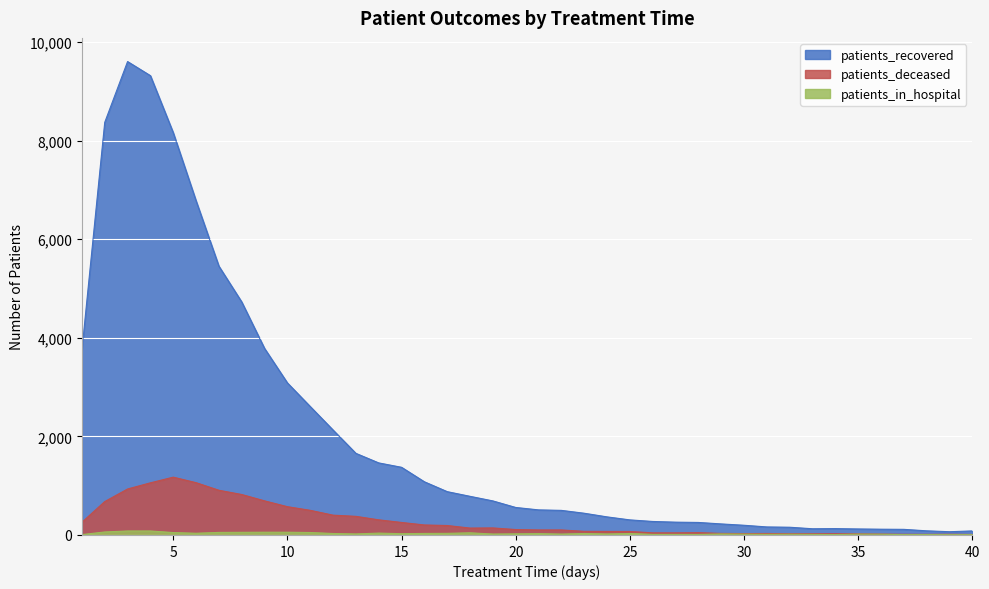

What is the value of the patients_in_hospital point at the 11th from the left?

50